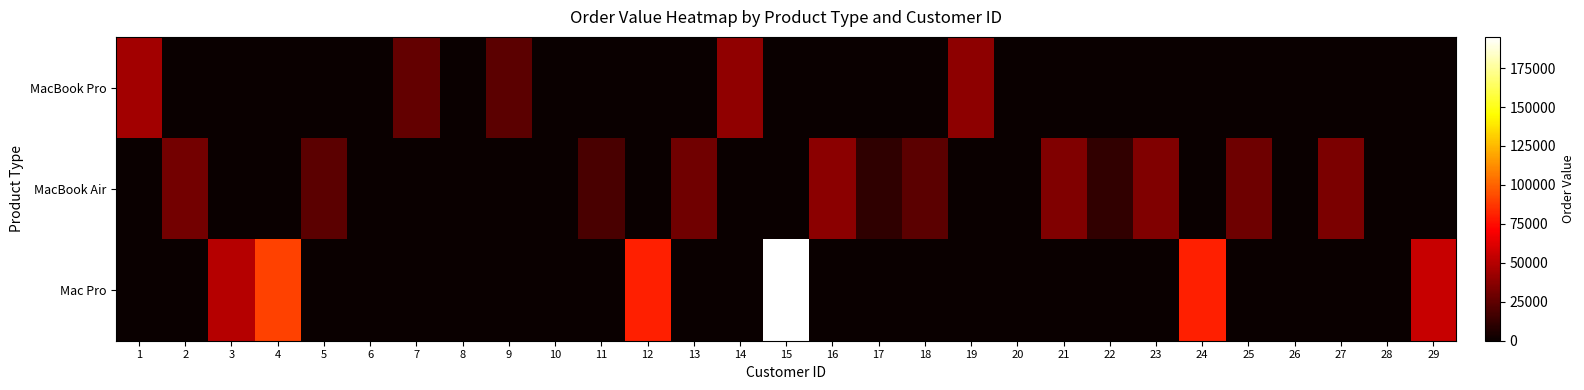

Reading left to right, list all the values displayed in this chart.

MacBook Pro: 1=44400	2=0	3=0	4=0	5=0	6=0	7=26400	8=0	9=24000	10=0	11=0	12=0	13=0	14=39600	15=0	16=0	17=0	18=0	19=38400	20=0	21=0	22=0	23=0	24=0	25=0	26=0	27=0	28=0	29=0
MacBook Air: 1=0	2=31000	3=0	4=0	5=24000	6=0	7=0	8=0	9=0	10=0	11=19000	12=0	13=30000	14=0	15=0	16=38000	17=11000	18=24000	19=0	20=0	21=35000	22=12000	23=35000	24=0	25=29000	26=0	27=33000	28=0	29=0
Mac Pro: 1=0	2=0	3=50000	4=90000	5=0	6=0	7=0	8=0	9=0	10=0	11=0	12=80000	13=0	14=0	15=195000	16=0	17=0	18=0	19=0	20=0	21=0	22=0	23=0	24=80000	25=0	26=0	27=0	28=0	29=55000